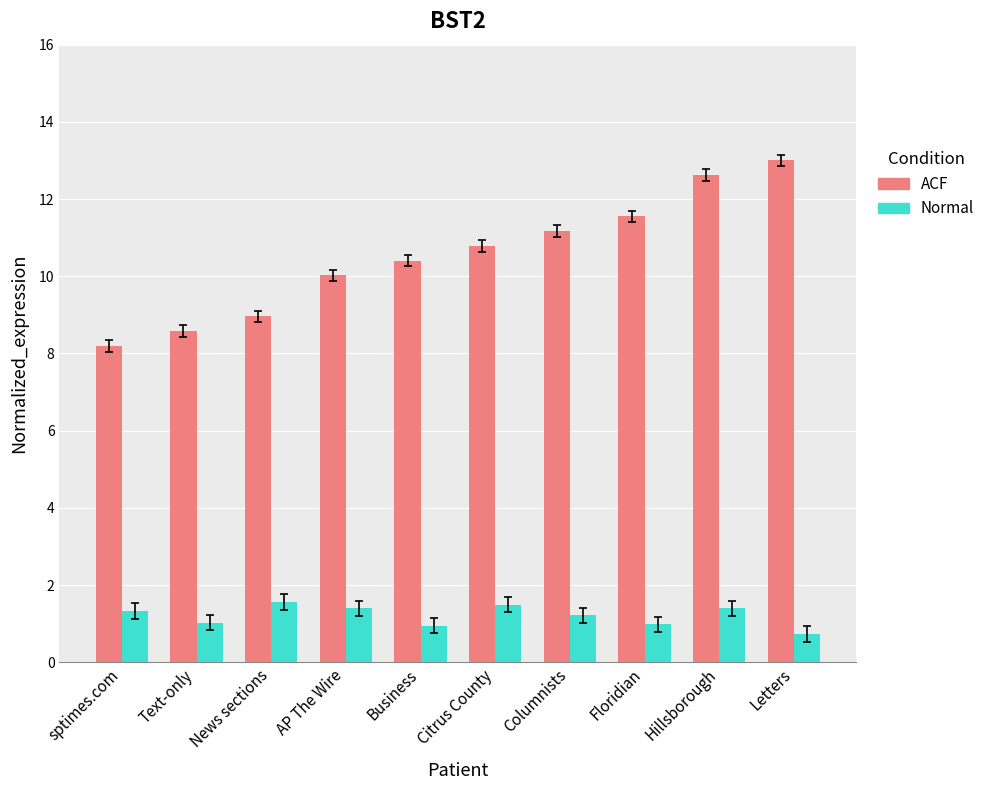

True or false: ACF has a value of 16.7 at Columnists.

False